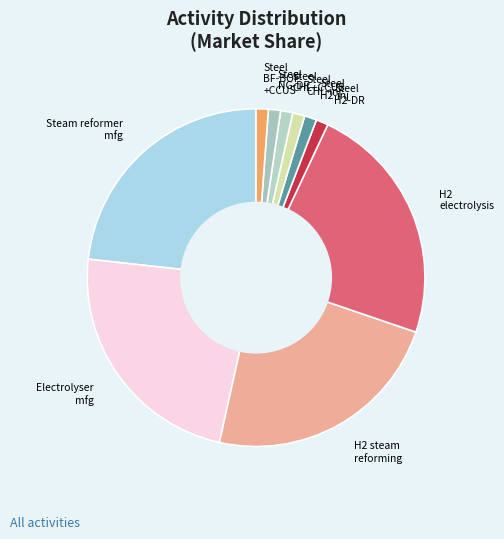

Does Steel CHL-inj account for over 50% of the chart?

No